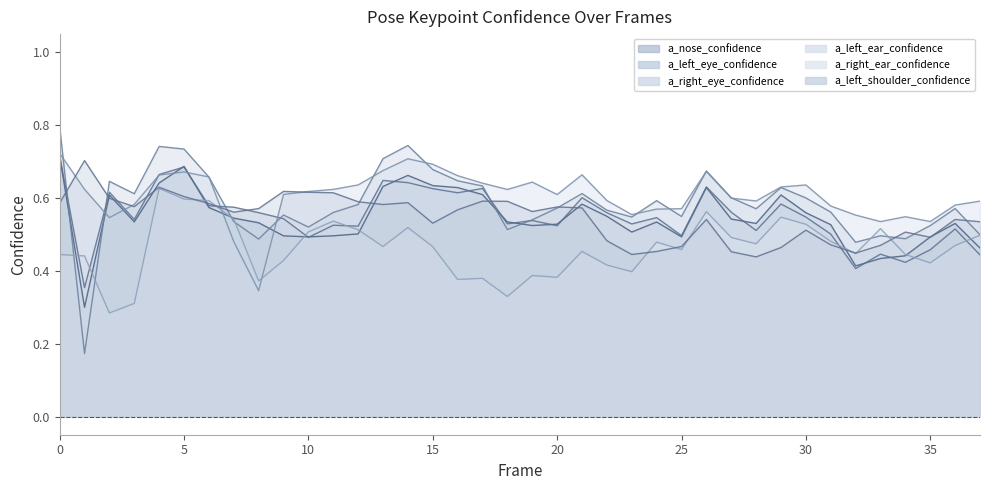

What is the value of the a_left_ear_confidence point at the 12th from the left?

0.6